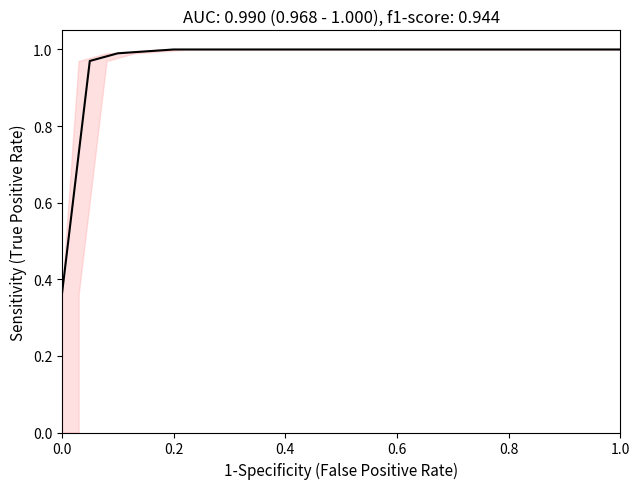

What is the label of the 9th point from the left?

1.0